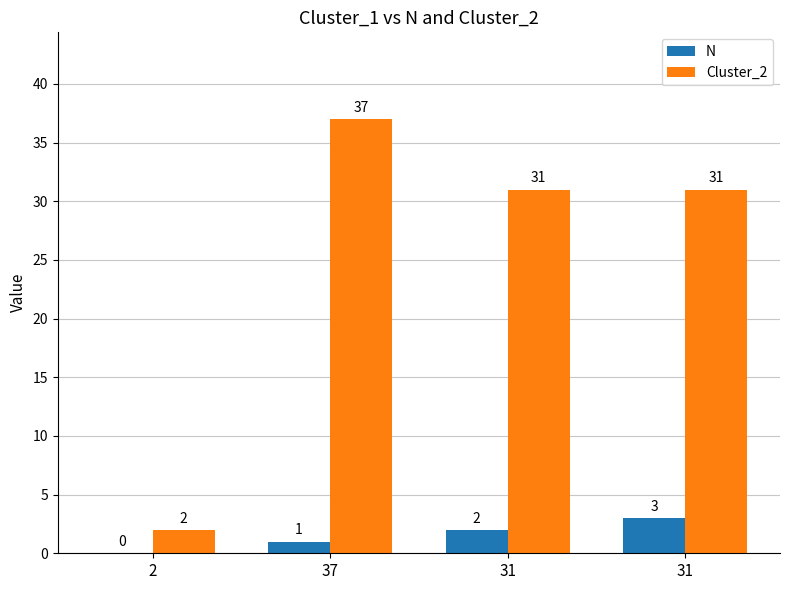

Are the bars horizontal?

No